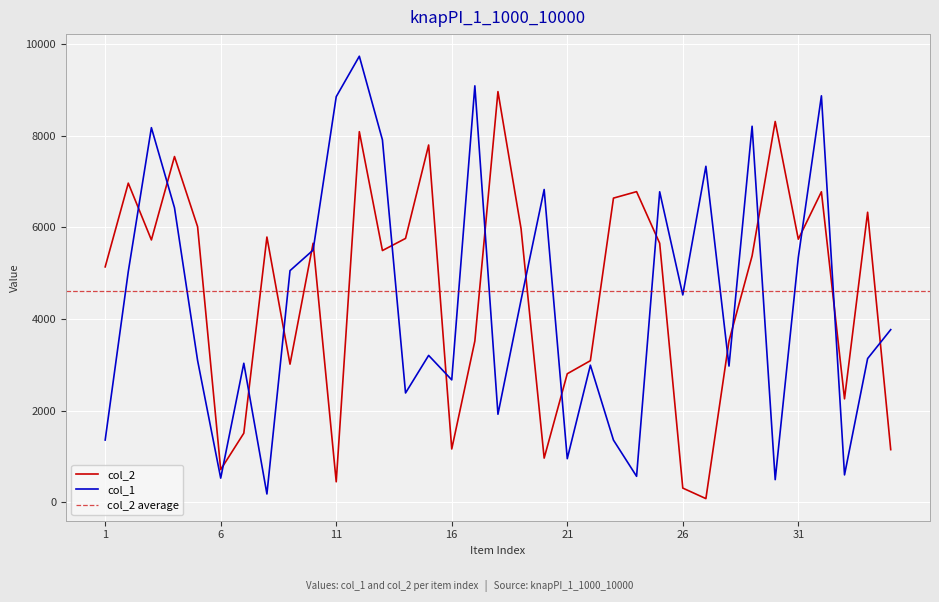

True or false: col_1 and col_2 cross at least once.

True